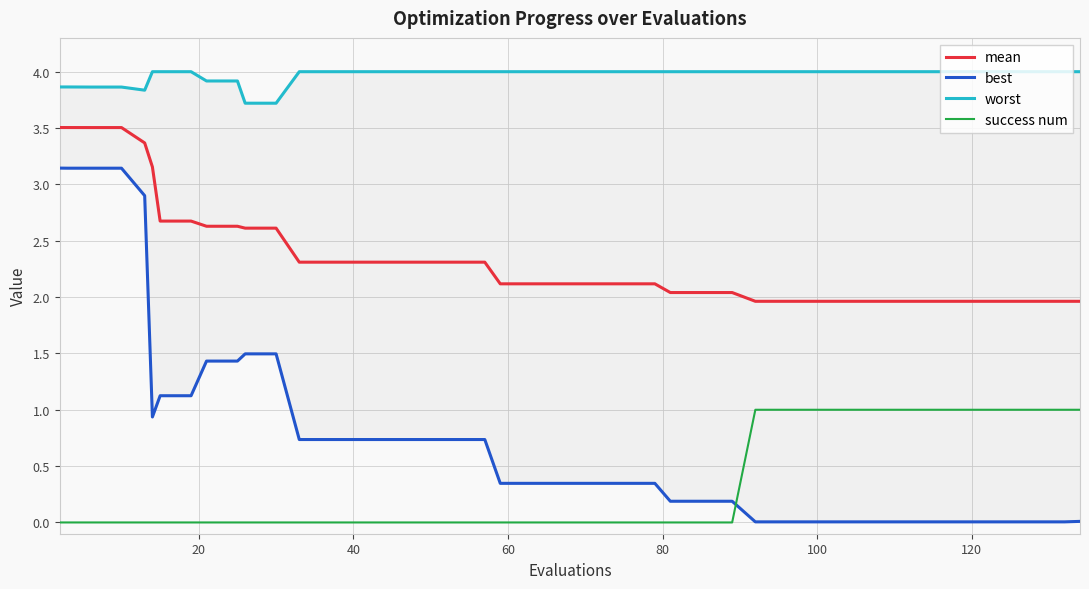

How many data points in success num are above 0?

12